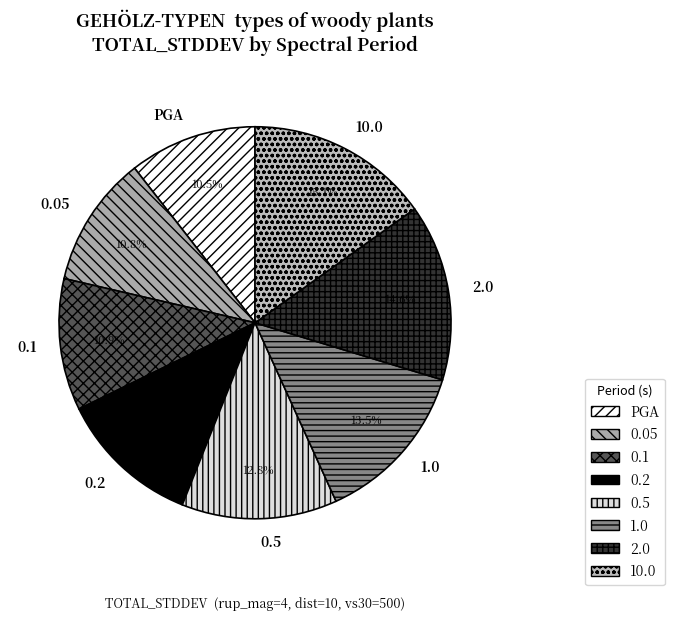

Is it true that 2.0 is 3% of the pie?

False